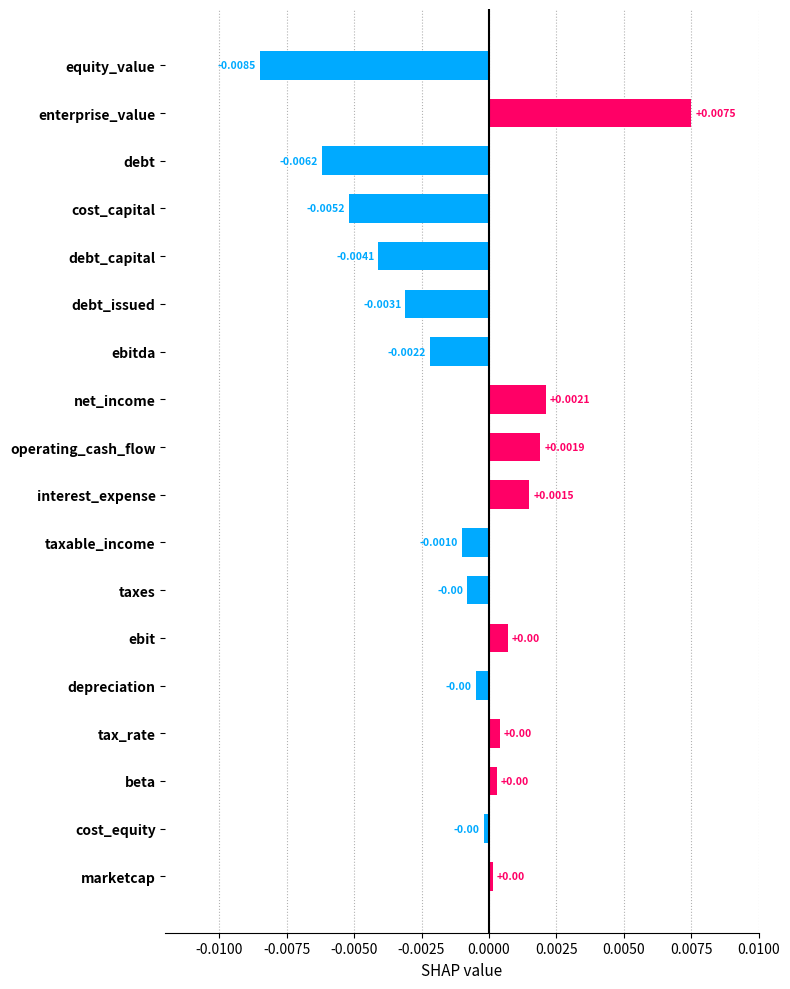

Rank the categories by value from lowest to highest.

equity_value, debt, cost_capital, debt_capital, debt_issued, ebitda, taxable_income, taxes, depreciation, cost_equity, marketcap, beta, tax_rate, ebit, interest_expense, operating_cash_flow, net_income, enterprise_value